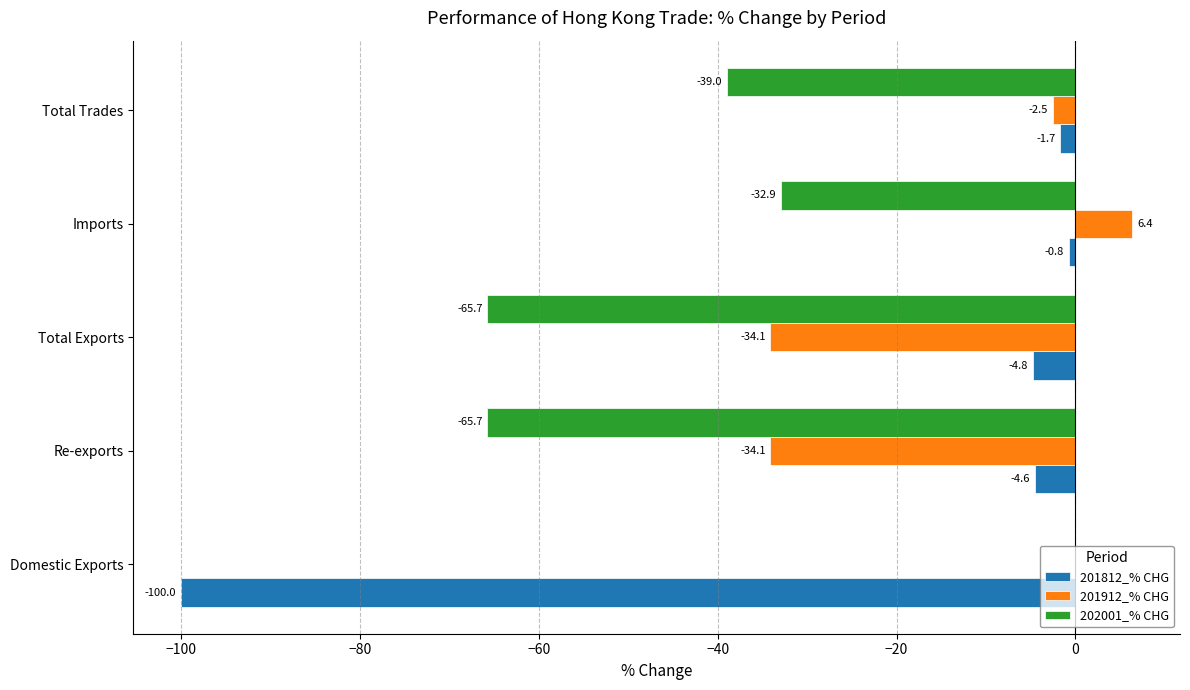

Is it true that 201912_% CHG equals -28.2 at Domestic Exports?

False